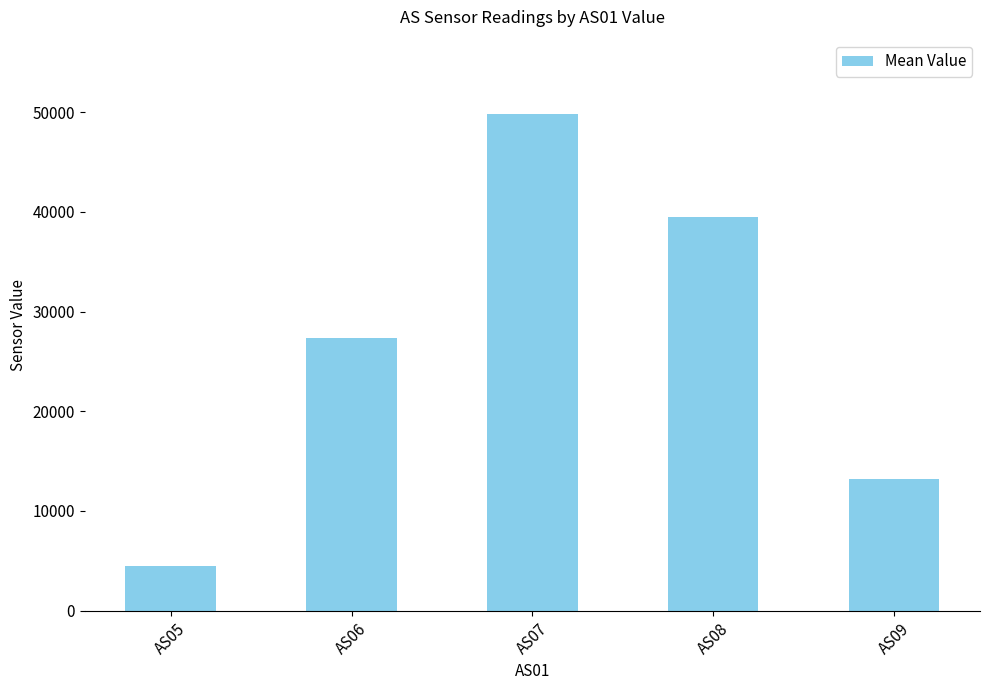

What is the difference between the maximum and second lowest values?

36640.2